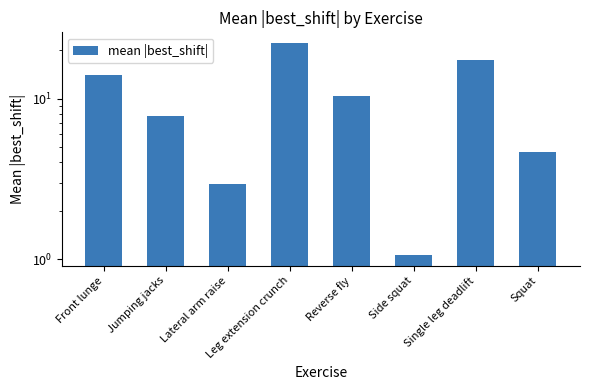

What is the change in value from Reverse fly to Side squat?

-9.3